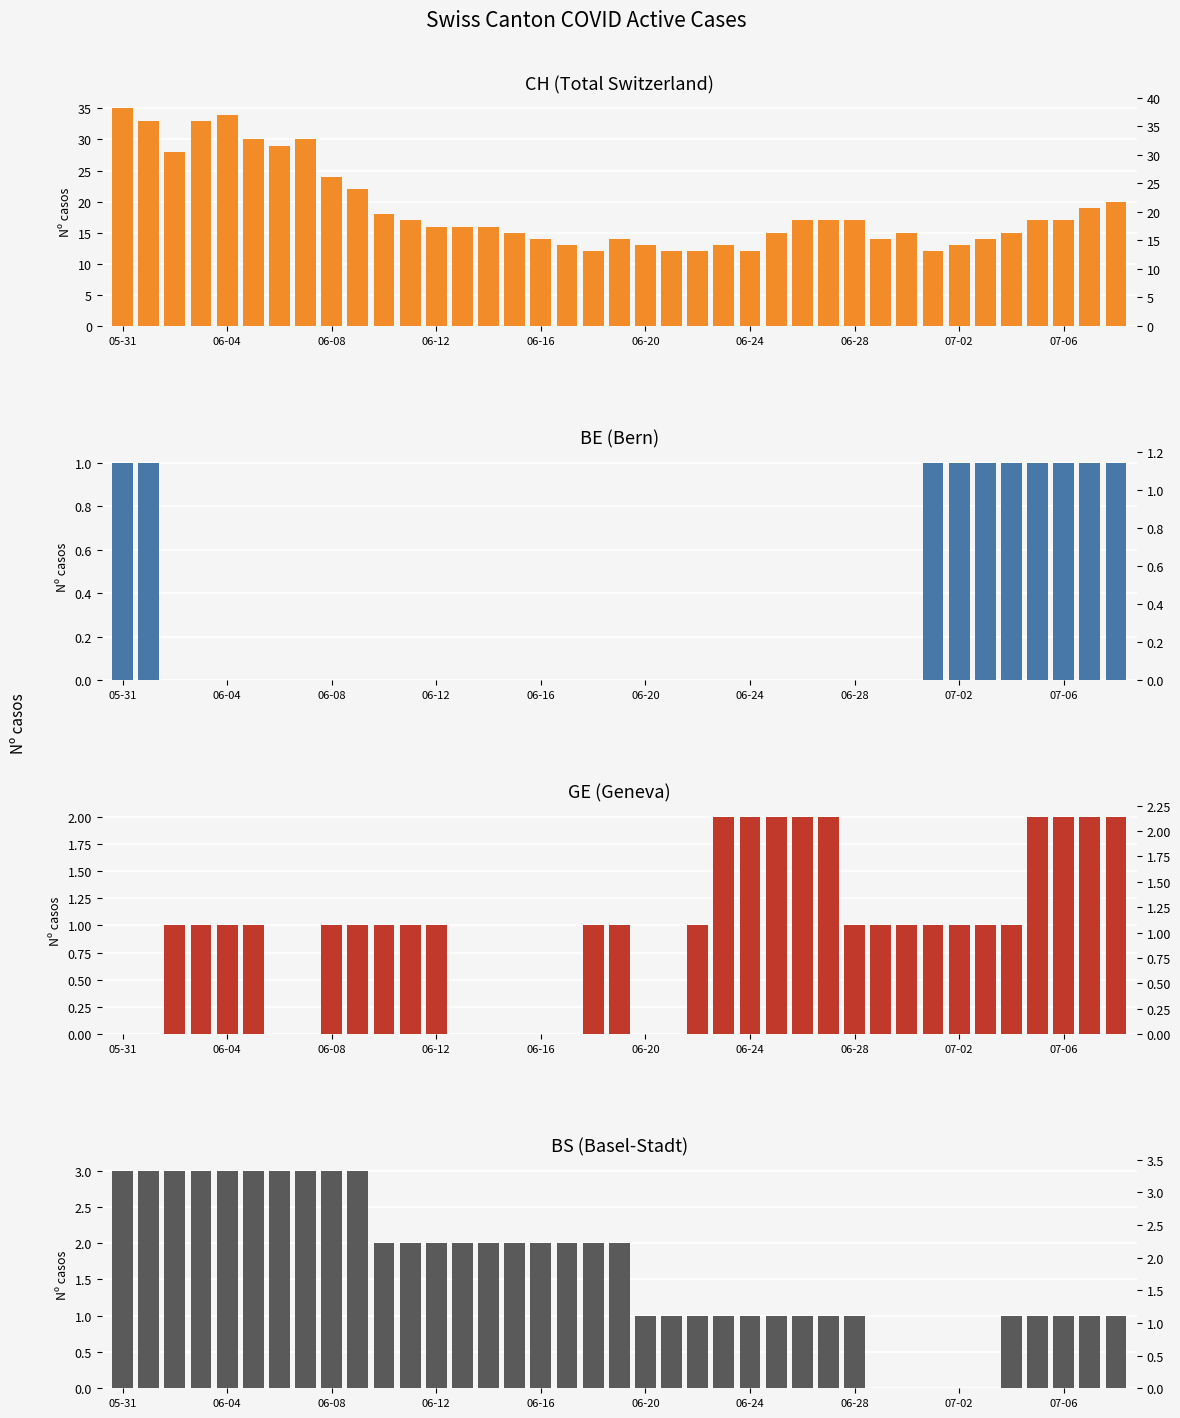

What is the label of the 18th bar from the right?

21